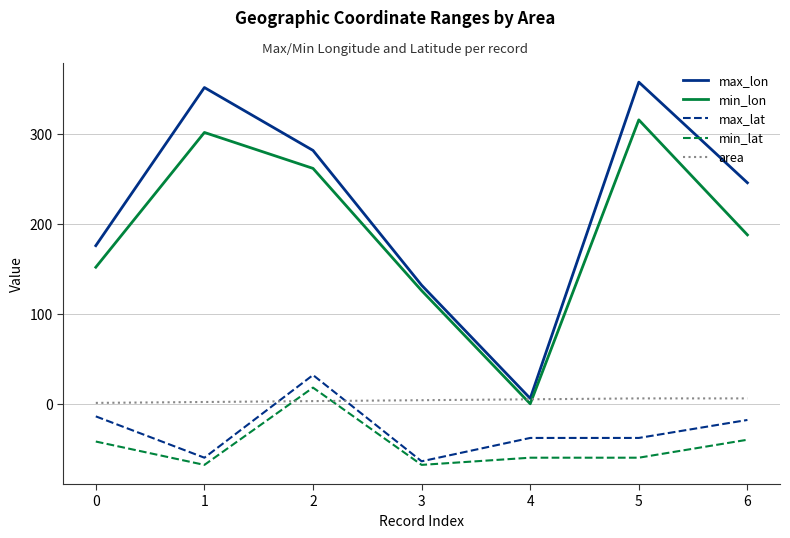

What is the highest value of the min_lon series?

316